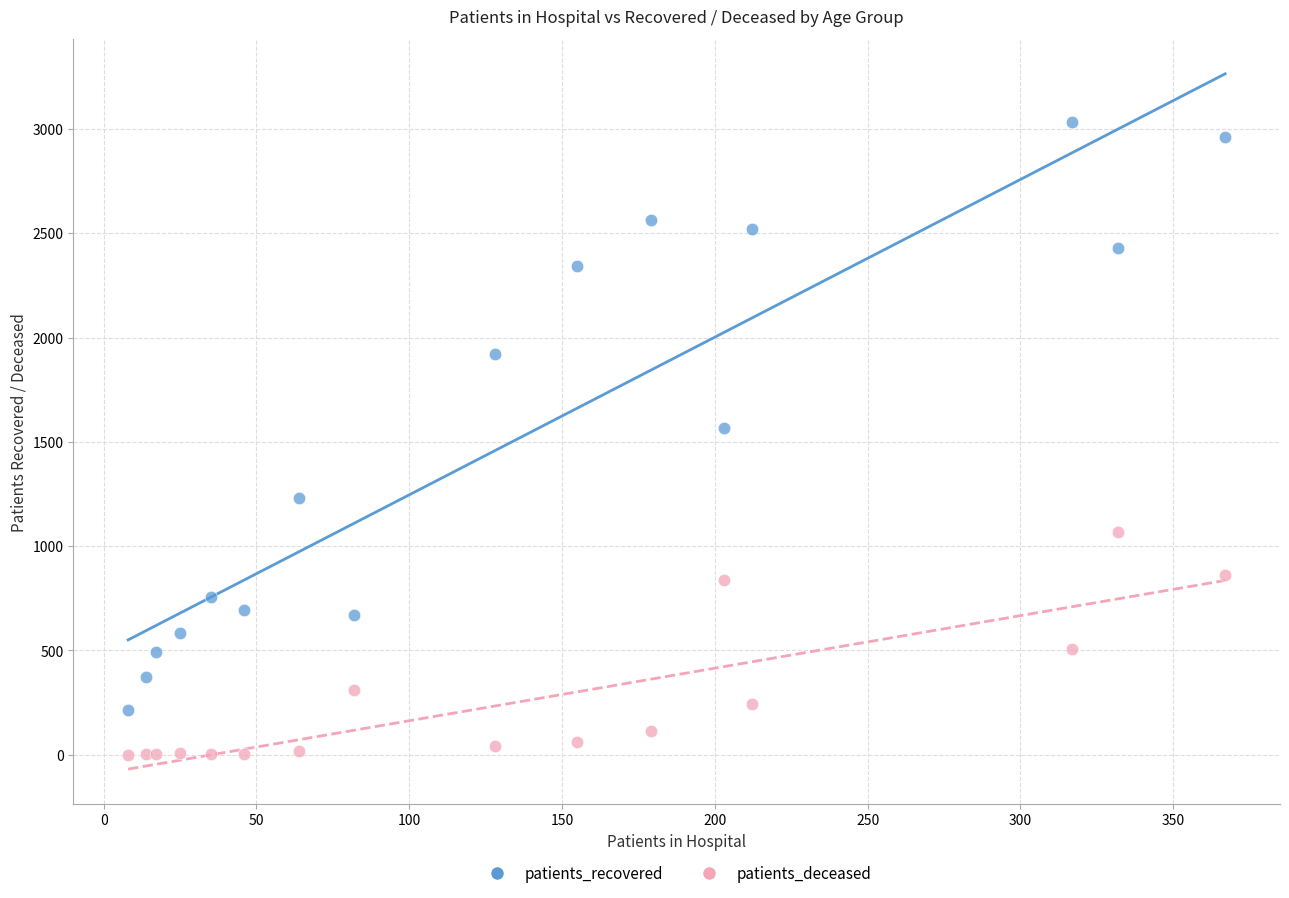

Which series has the largest Y range (max minus min)?

patients_recovered